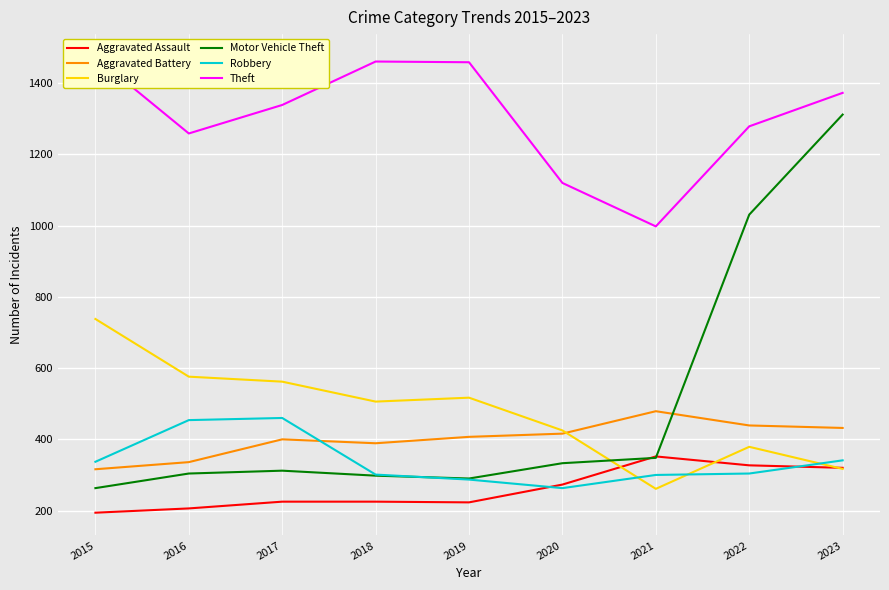

Which has a higher value, 2019 or 2023?

2023